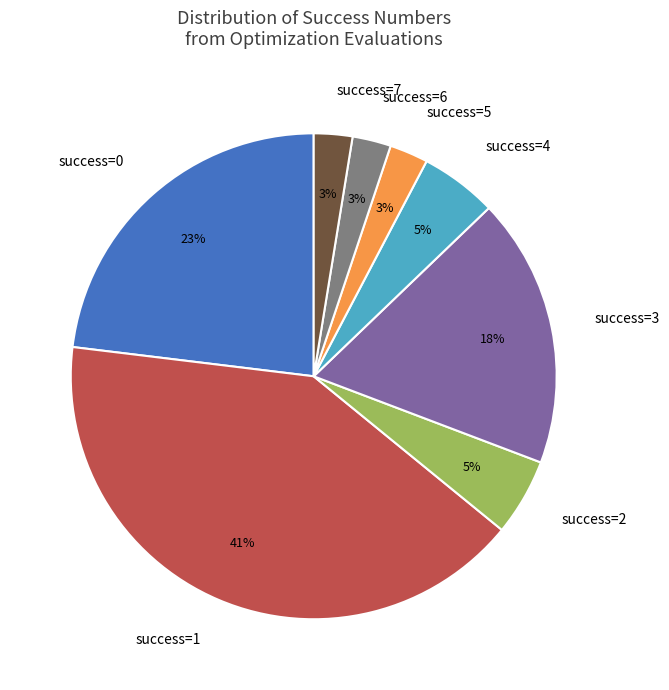

The success=5 slice represents 8% of the pie. True or false?

False